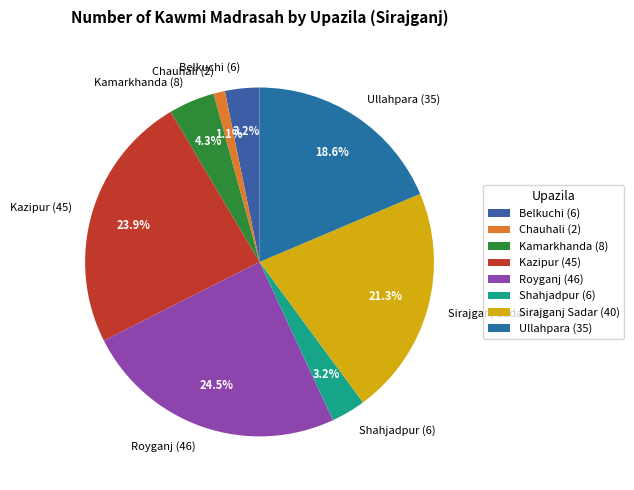

How many segments does this pie chart have?

8